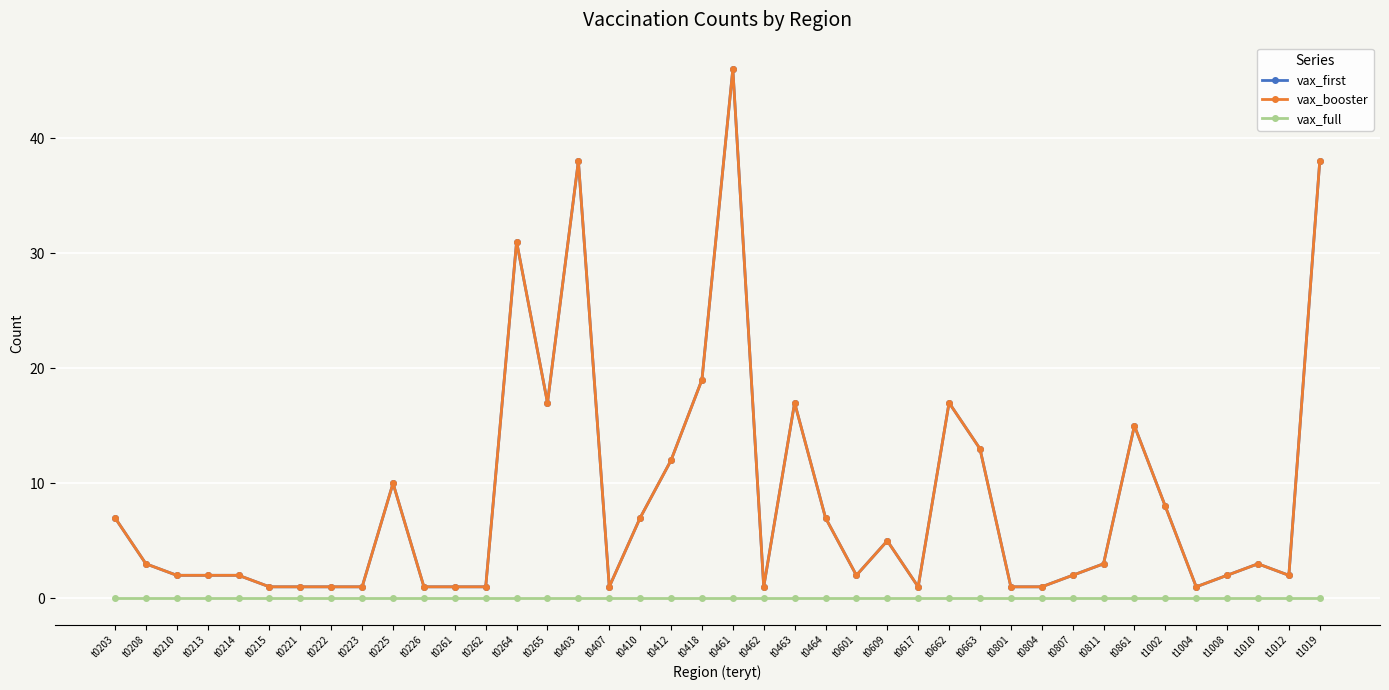

What is the value of the vax_booster point at the 3rd from the left?

2